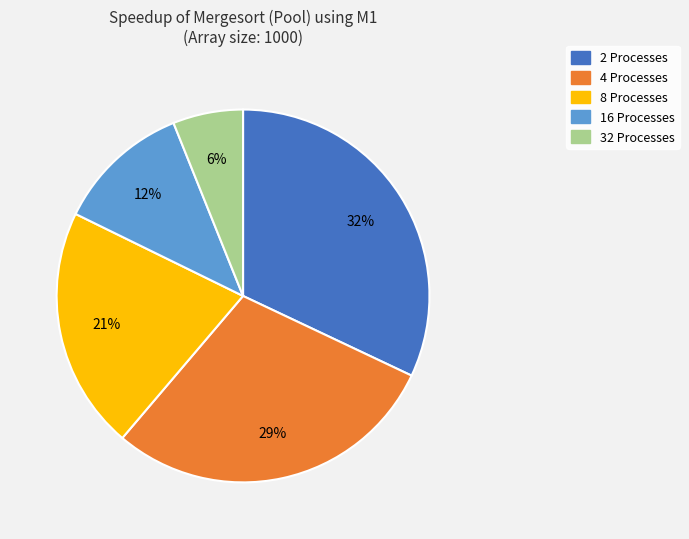

Rank the categories by value from highest to lowest.

2 Processes, 4 Processes, 8 Processes, 16 Processes, 32 Processes